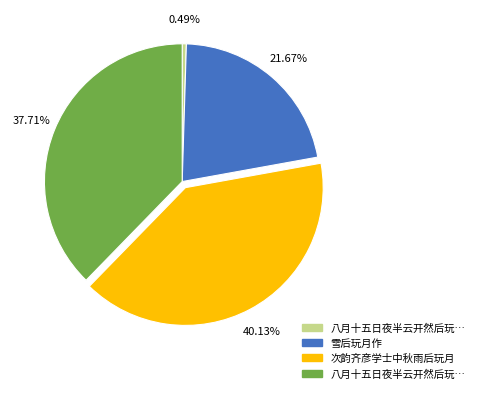

How many segments does this pie chart have?

4